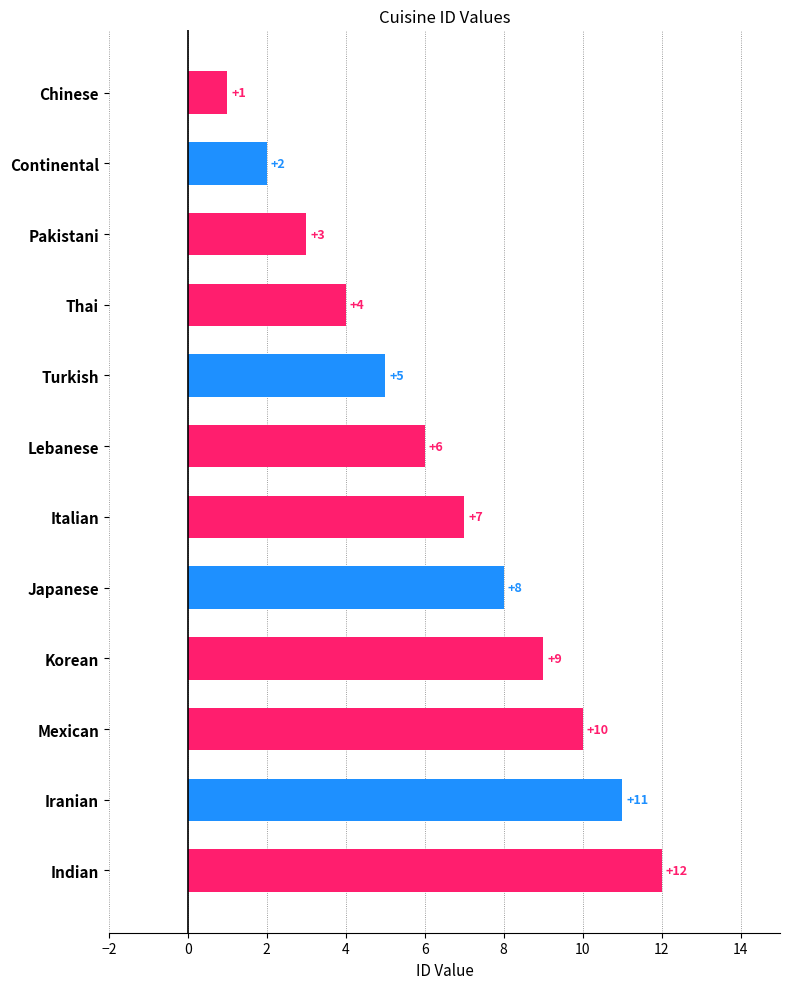

What is the label of the 9th bar from the bottom?

Thai